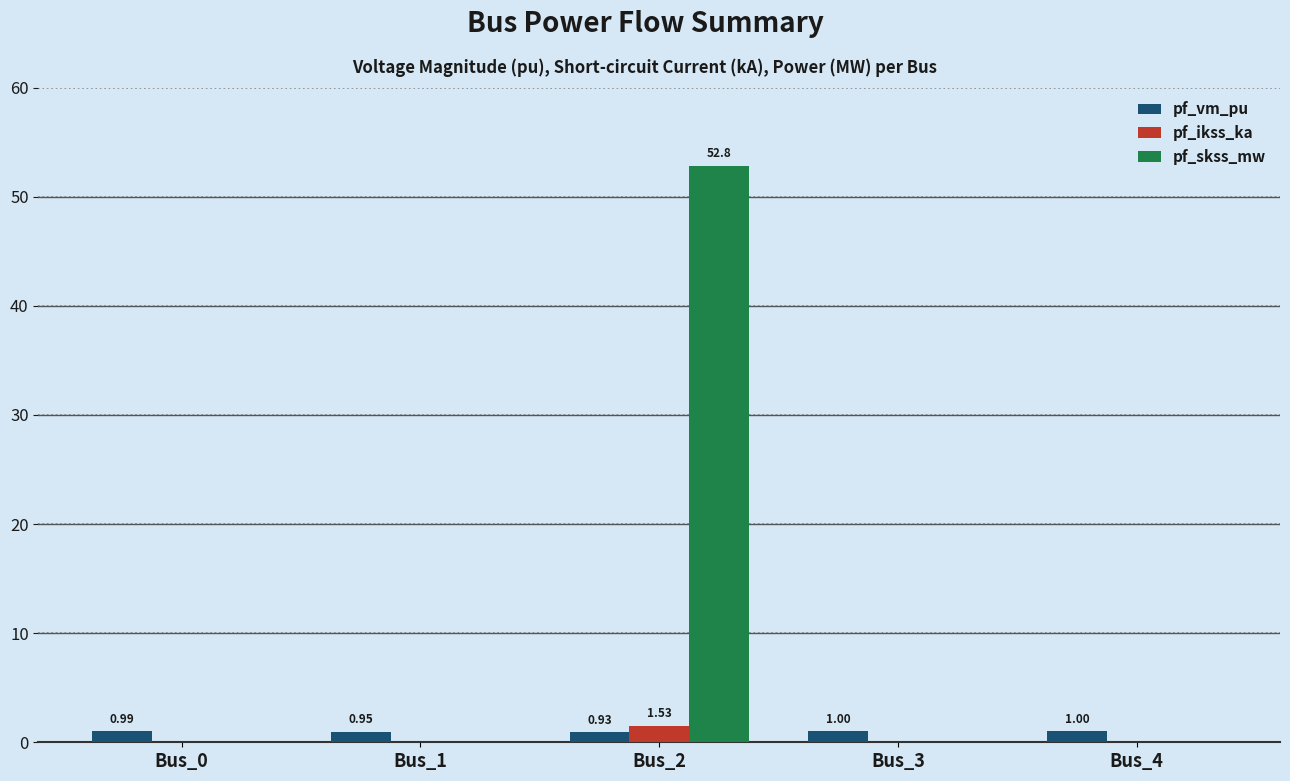

Which series has the largest total across all categories?

pf_skss_mw